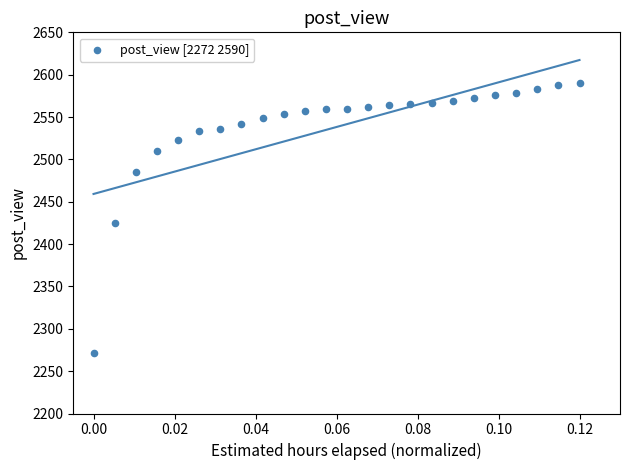

What Y value in the scatter plot is closest to 2431?

2425